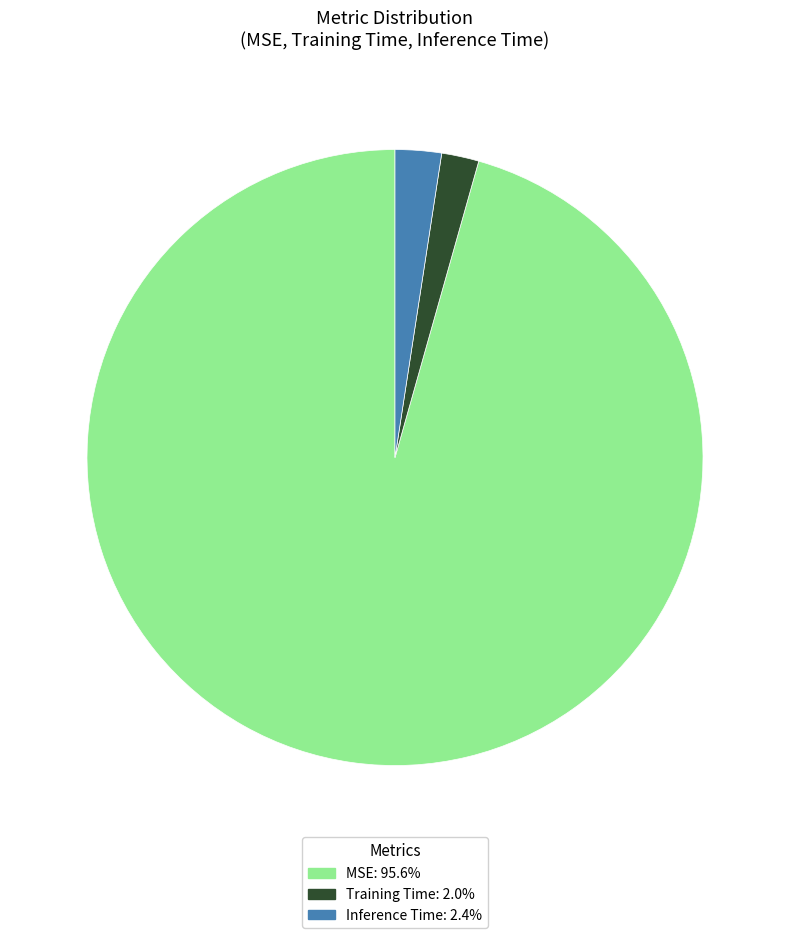

Is it true that MSE is 96% of the pie?

True